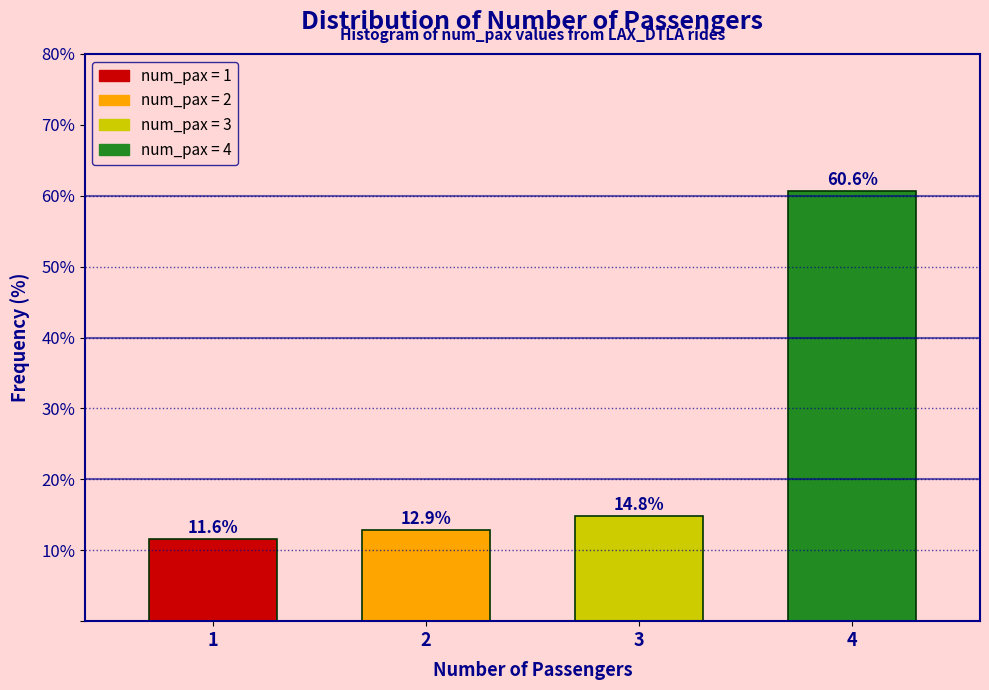

Reading left to right, list all the values displayed in this chart.

11.6	12.9	14.8	60.6